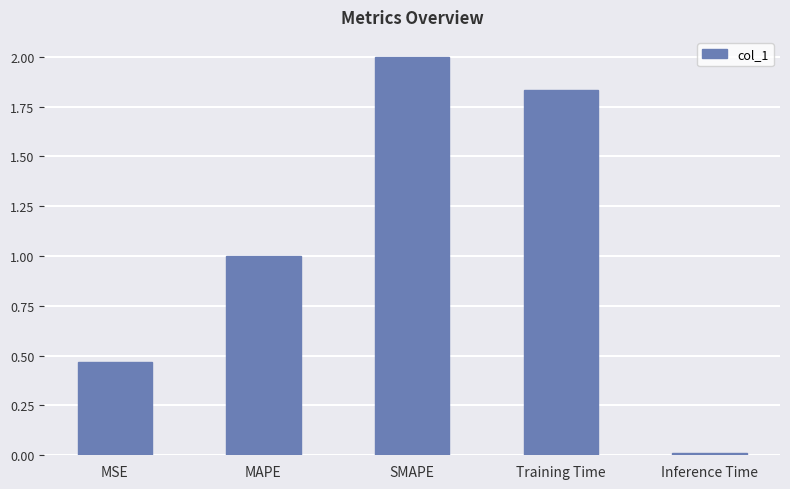

What is the change in value from SMAPE to Training Time?

-0.2